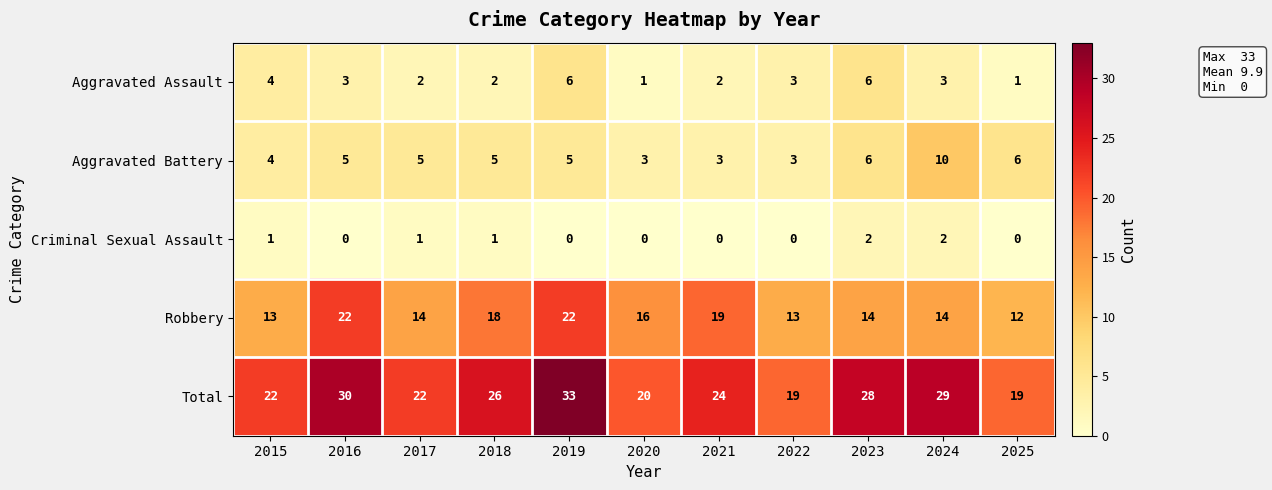

How many data points does each series have?

11